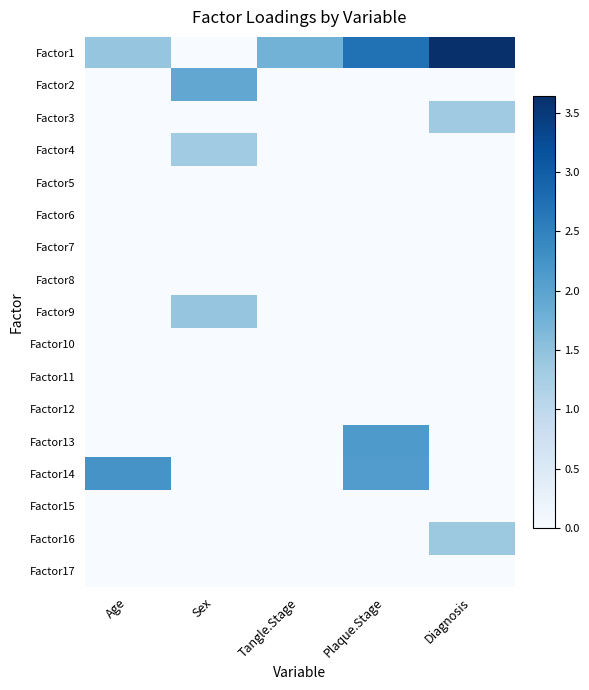

What is the total value across all series at Tangle.Stage?

1.7